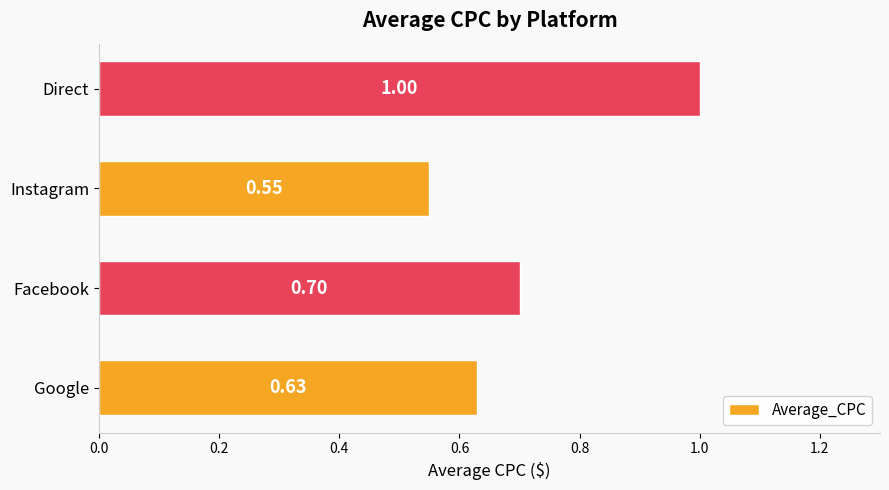

What is the average value?

0.7